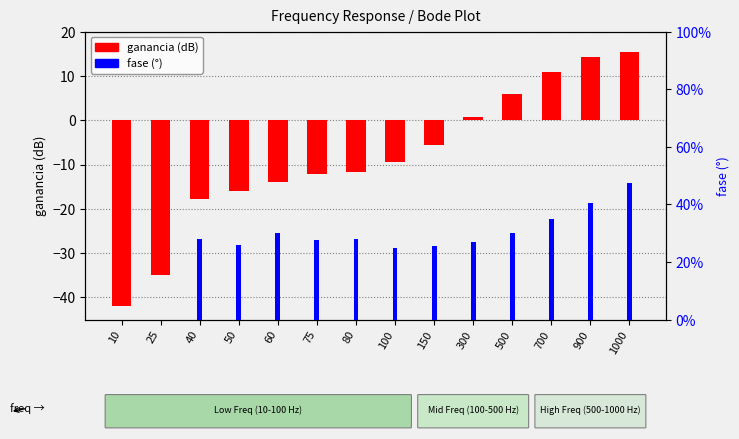

Is the value of fase (°) at 40 greater than the value of ganancia (dB) at 100?

Yes